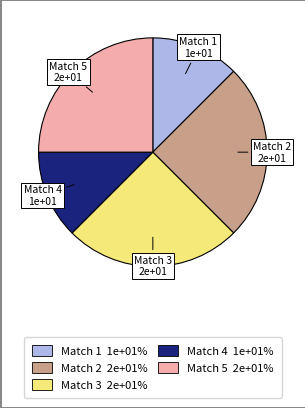

Is there a majority slice in this chart?

No